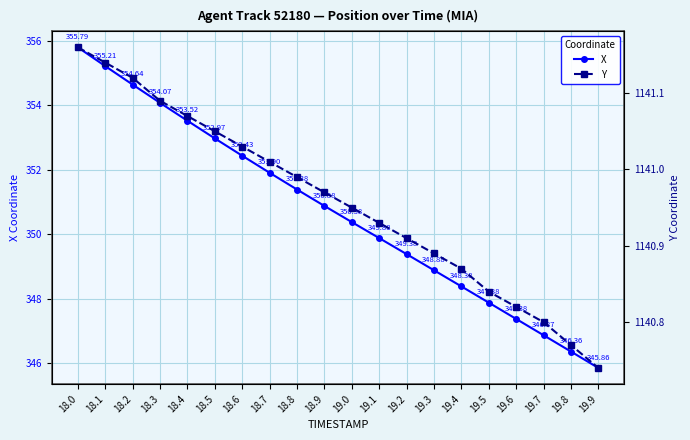

Which series has the largest total across all categories?

Y